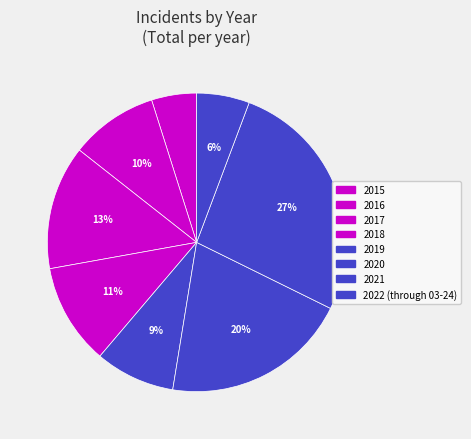

Count the number of slices in the pie.

8